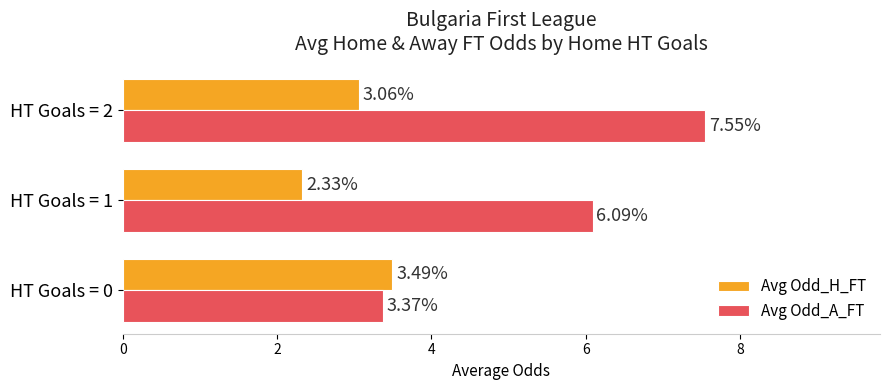

At which category is the sum across all series the highest?

HT Goals = 2